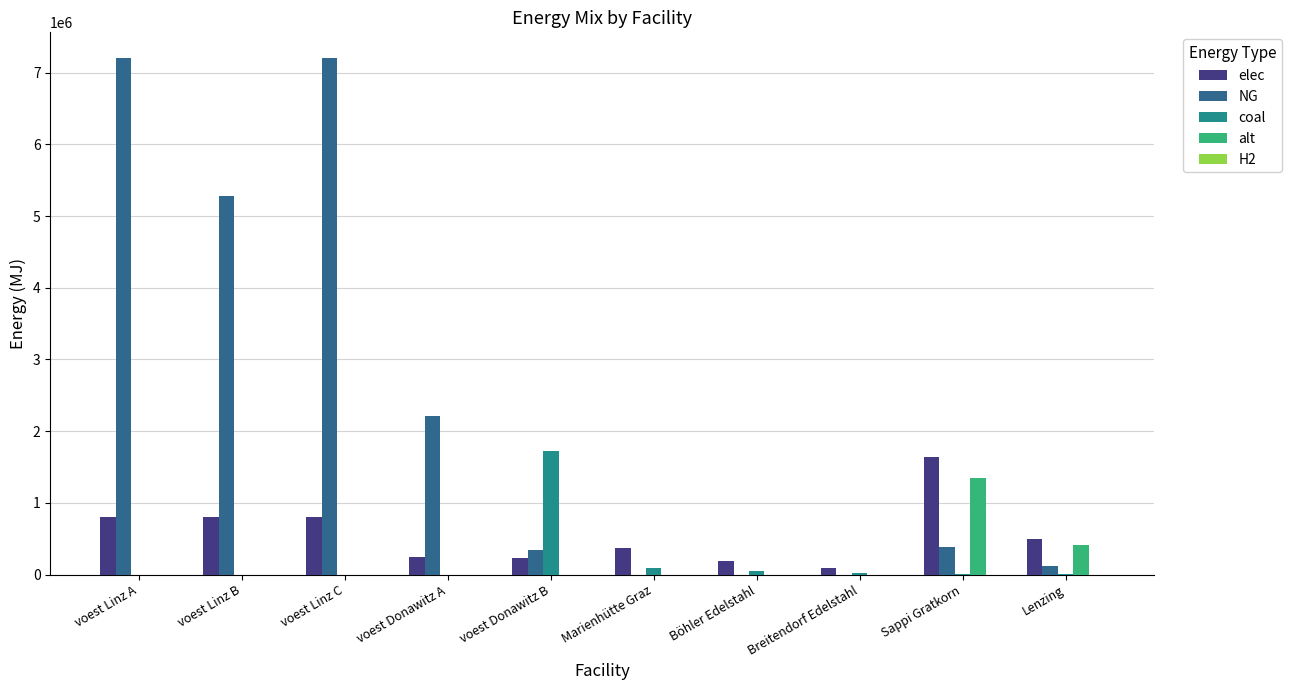

Does the chart contain stacked bars?

No